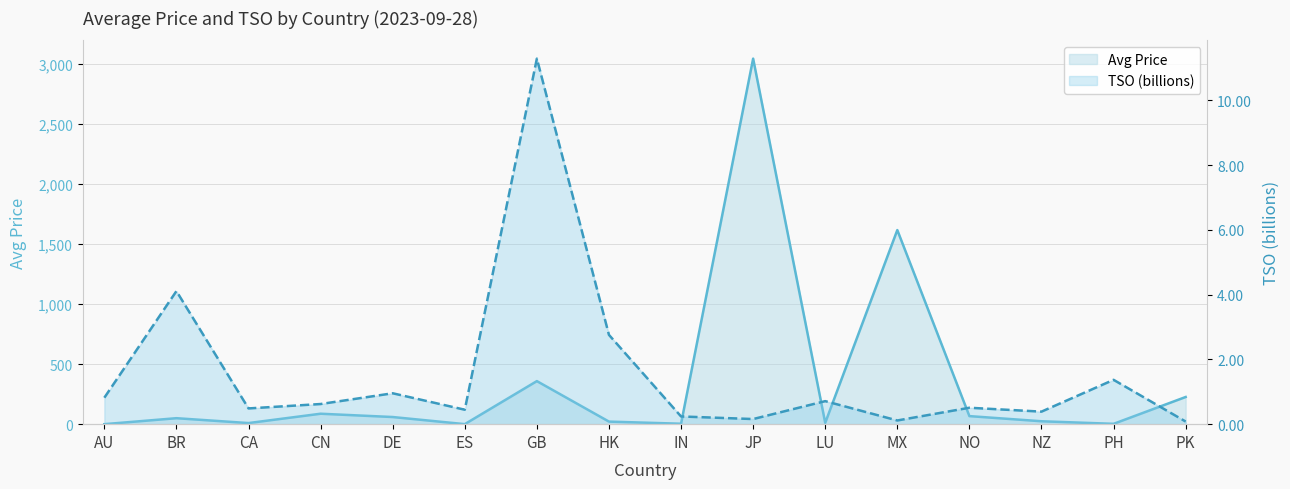

Which series has the largest total across all categories?

Avg Price